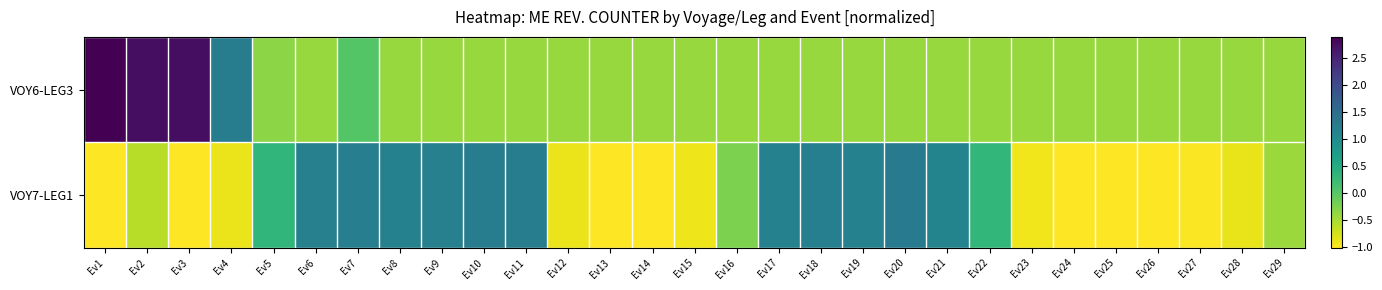

Reading left to right, what are all the values shown in this chart?

VOY6-LEG3: Ev1=2.9	Ev2=2.7	Ev3=2.8	Ev4=1.3	Ev5=-0.3	Ev6=-0.4	Ev7=0.0	Ev8=-0.4	Ev9=-0.4	Ev10=-0.4	Ev11=-0.4	Ev12=-0.4	Ev13=-0.4	Ev14=-0.4	Ev15=-0.4	Ev16=-0.4	Ev17=-0.4	Ev18=-0.4	Ev19=-0.4	Ev20=-0.4	Ev21=-0.4	Ev22=-0.4	Ev23=-0.4	Ev24=-0.4	Ev25=-0.4	Ev26=-0.4	Ev27=-0.4	Ev28=-0.4	Ev29=-0.4
VOY7-LEG1: Ev1=-1.0	Ev2=-0.6	Ev3=-1.0	Ev4=-0.9	Ev5=0.3	Ev6=1.2	Ev7=1.2	Ev8=1.2	Ev9=1.2	Ev10=1.2	Ev11=1.2	Ev12=-0.9	Ev13=-1.0	Ev14=-1.0	Ev15=-0.9	Ev16=-0.2	Ev17=1.2	Ev18=1.2	Ev19=1.2	Ev20=1.3	Ev21=1.1	Ev22=0.3	Ev23=-0.9	Ev24=-1.0	Ev25=-1.0	Ev26=-1.0	Ev27=-1.0	Ev28=-0.9	Ev29=-0.4